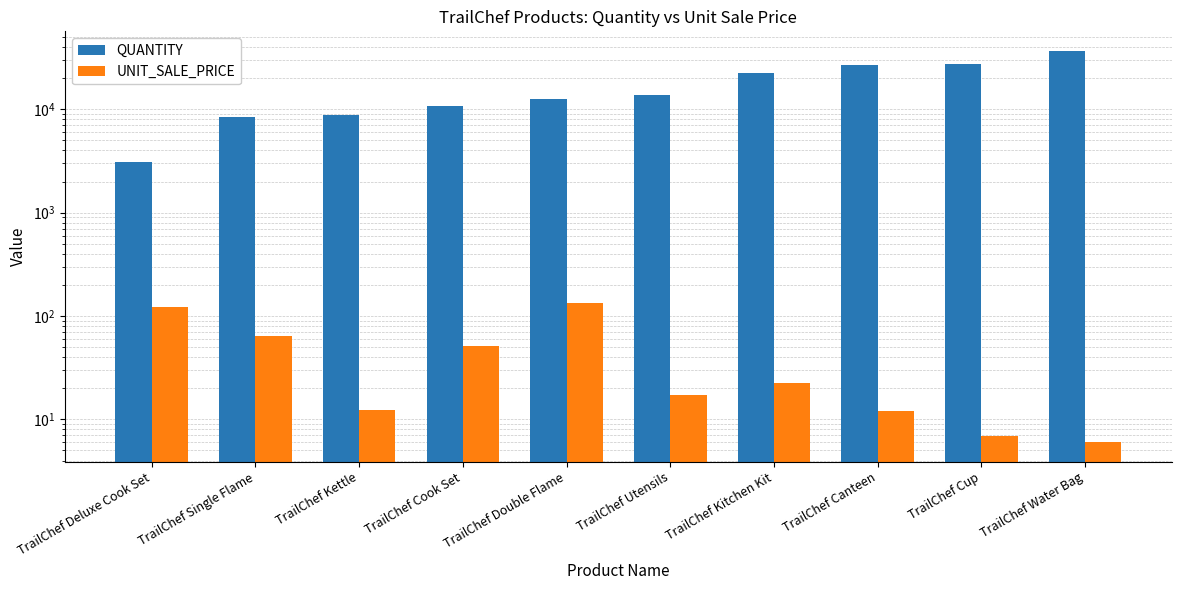

Where does the QUANTITY series first go above 13776?

TrailChef Kitchen Kit